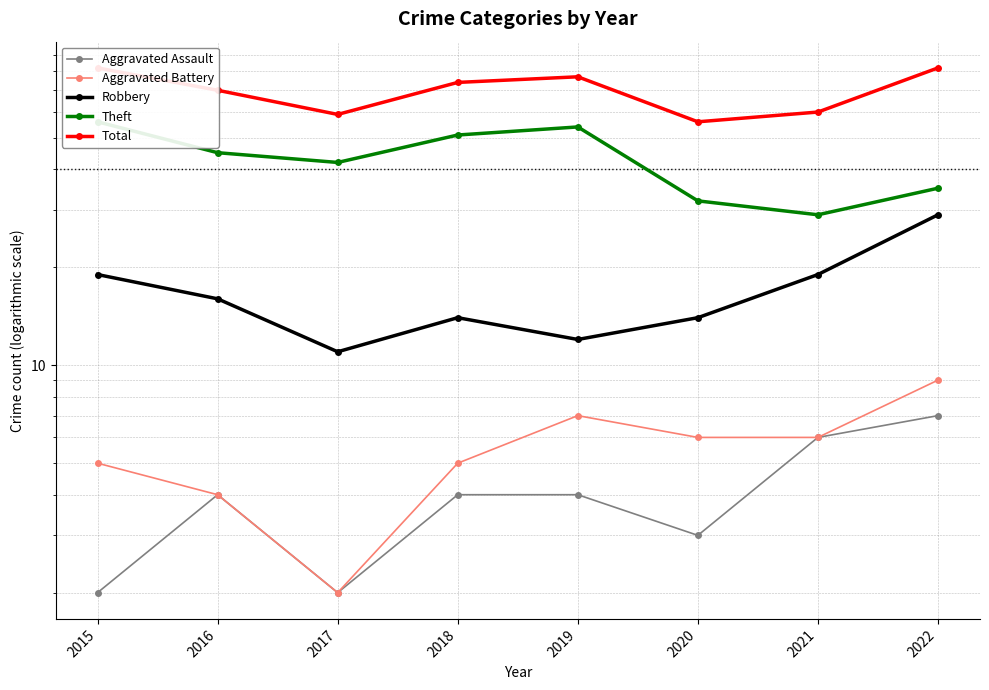

Which series changed the most between 2018 and 2022?

Theft